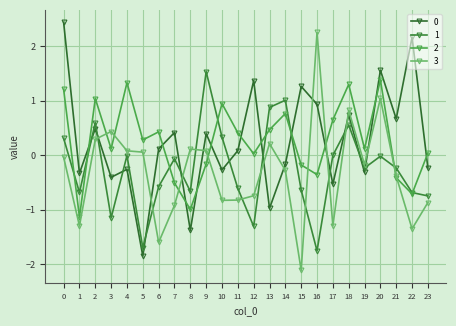

Where is the first local minimum for 0?

1